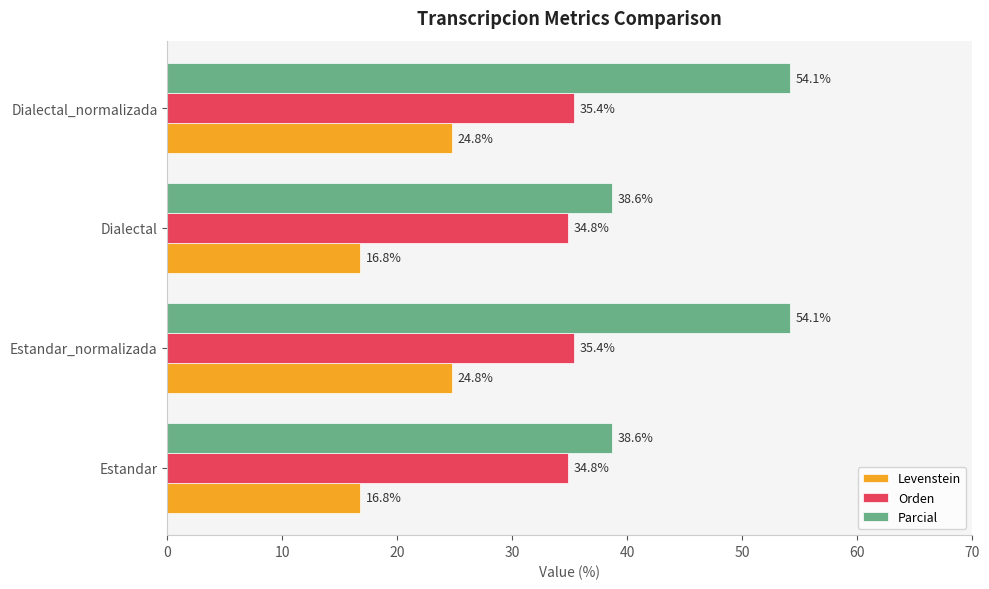

Between Estandar and Dialectal_normalizada, which series saw the biggest shift?

Parcial